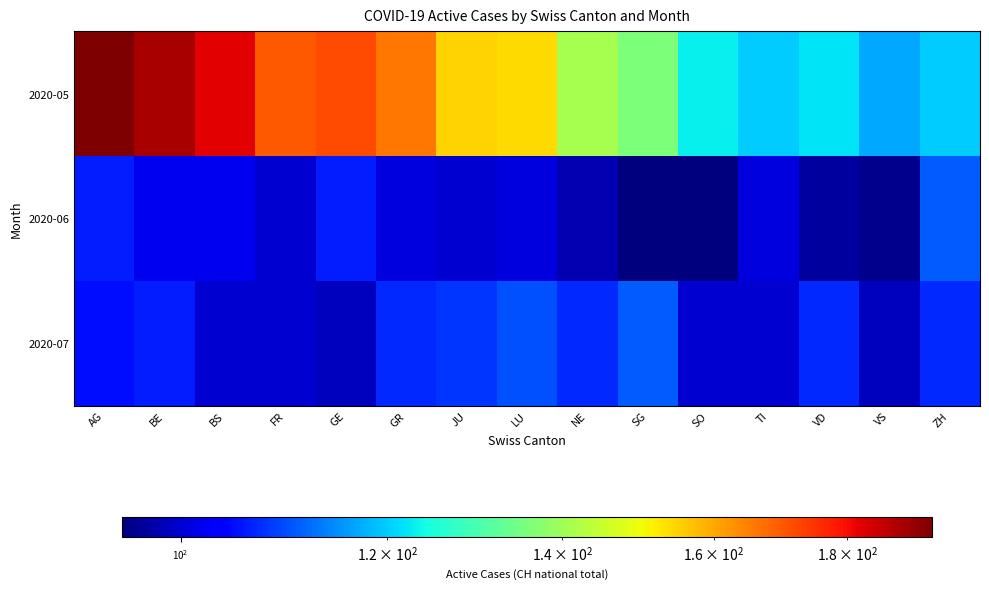

Reading left to right, extract all data points from this chart.

2020-05: AG=194	BE=189	BS=182	FR=170	GE=172	GR=166	JU=155	LU=154	NE=141	SG=136	SO=123	TI=120	VD=122	VS=117	ZH=120
2020-06: AG=106	BE=102	BS=102	FR=100	GE=106	GR=101	JU=100	LU=101	NE=98	SG=95	SO=95	TI=101	VD=97	VS=96	ZH=111
2020-07: AG=105	BE=106	BS=100	FR=100	GE=99	GR=107	JU=108	LU=110	NE=107	SG=111	SO=100	TI=100	VD=107	VS=99	ZH=107